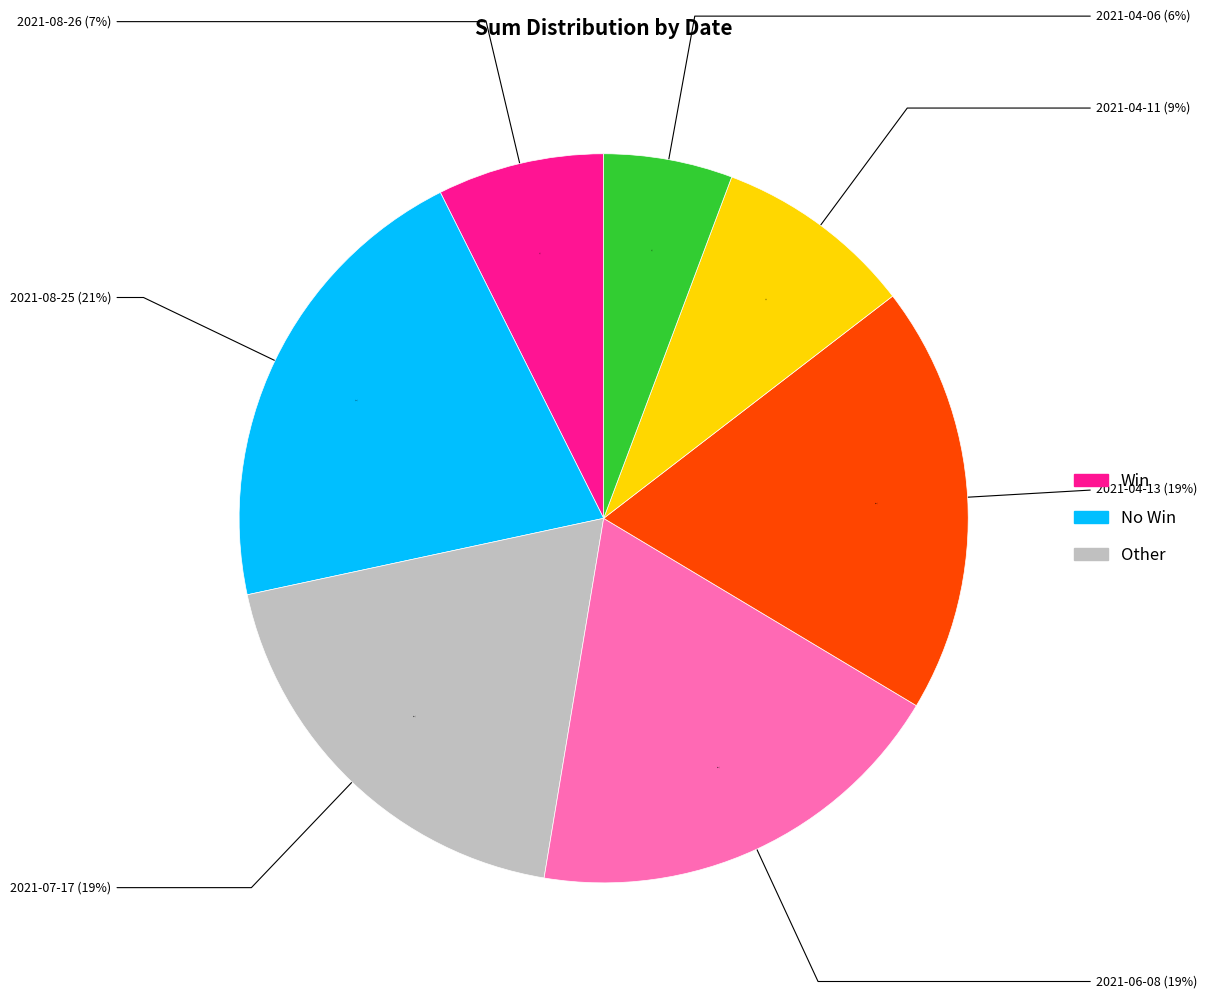

How many segments does this pie chart have?

7